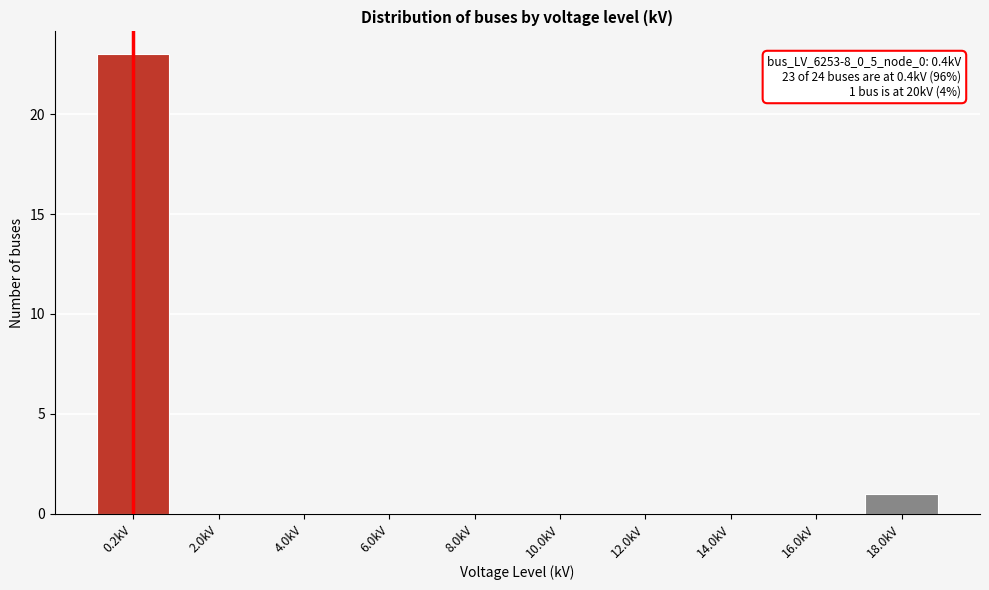

Reading left to right, transcribe all the data shown in this chart.

0.2kV=23	2.0kV=0	4.0kV=0	6.0kV=0	8.0kV=0	10.0kV=0	12.0kV=0	14.0kV=0	16.0kV=0	18.0kV=1